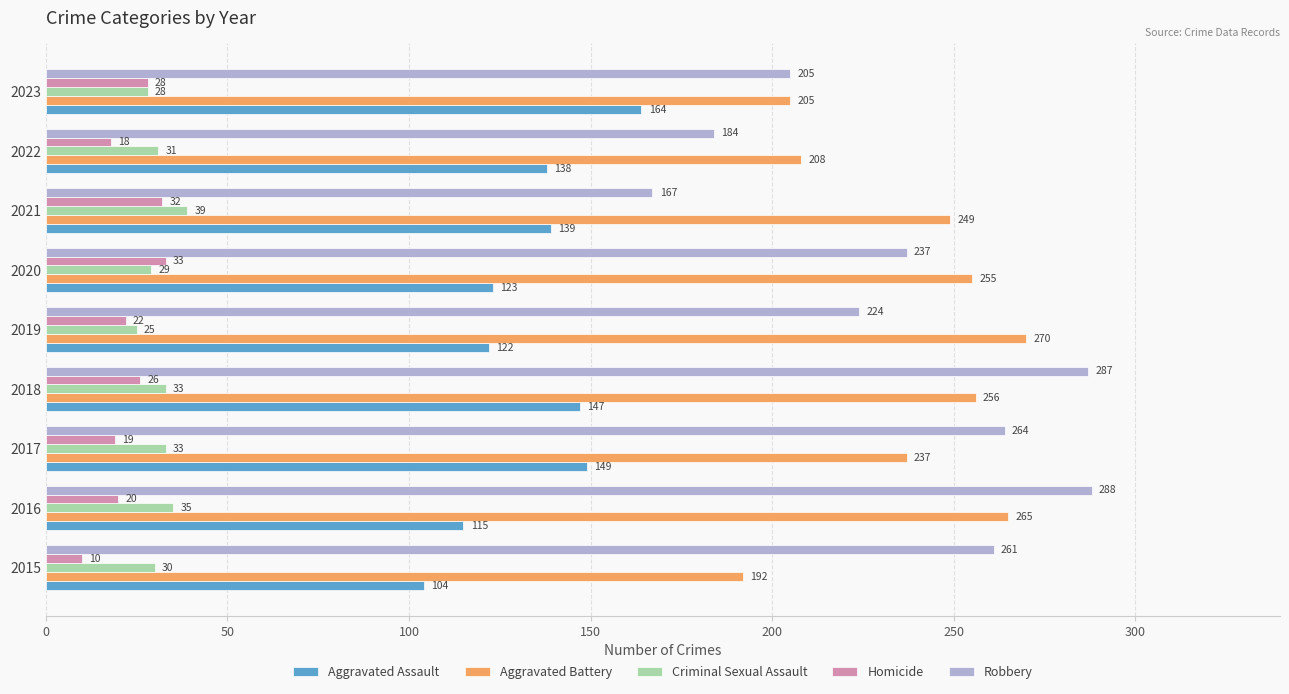

What is the difference between the maximum and minimum values in the Robbery series?

121